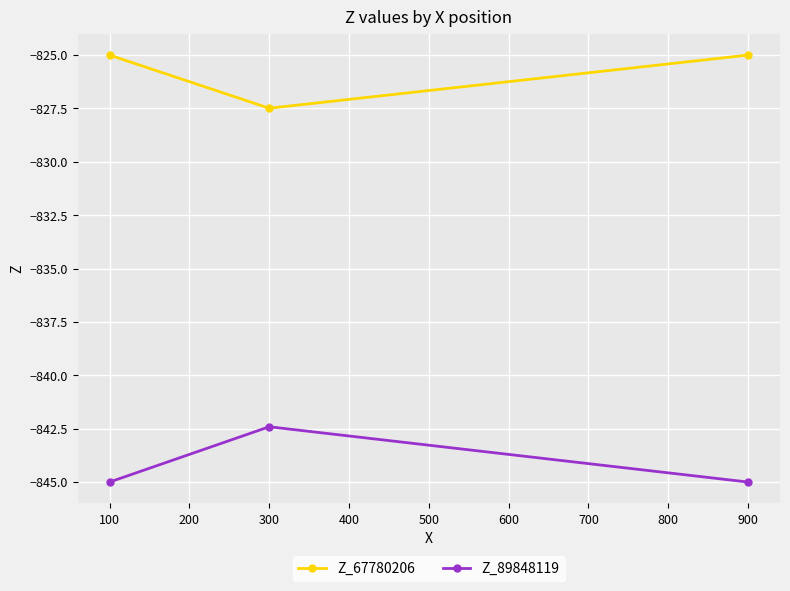

The value of Z_89848119 at 900 is -223.3. True or false?

False